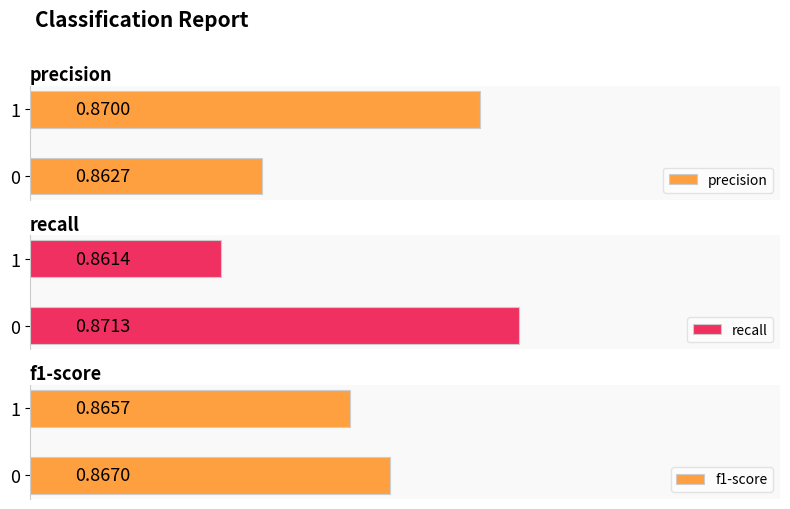

What is the minimum value shown in the chart?

0.9